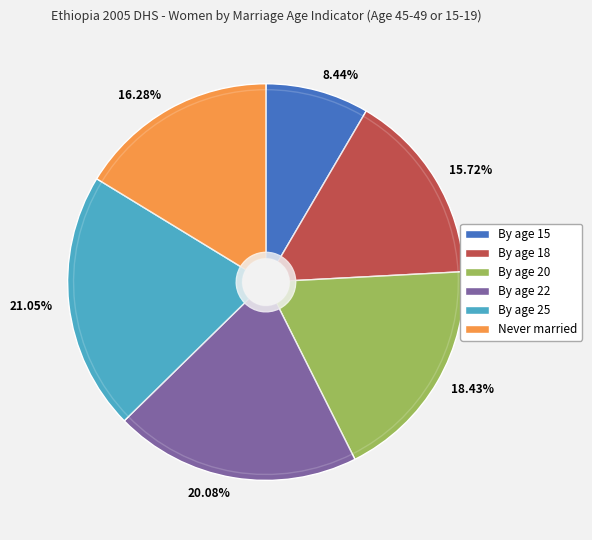

What is the largest slice in the pie chart?

Women first married by exact age 25